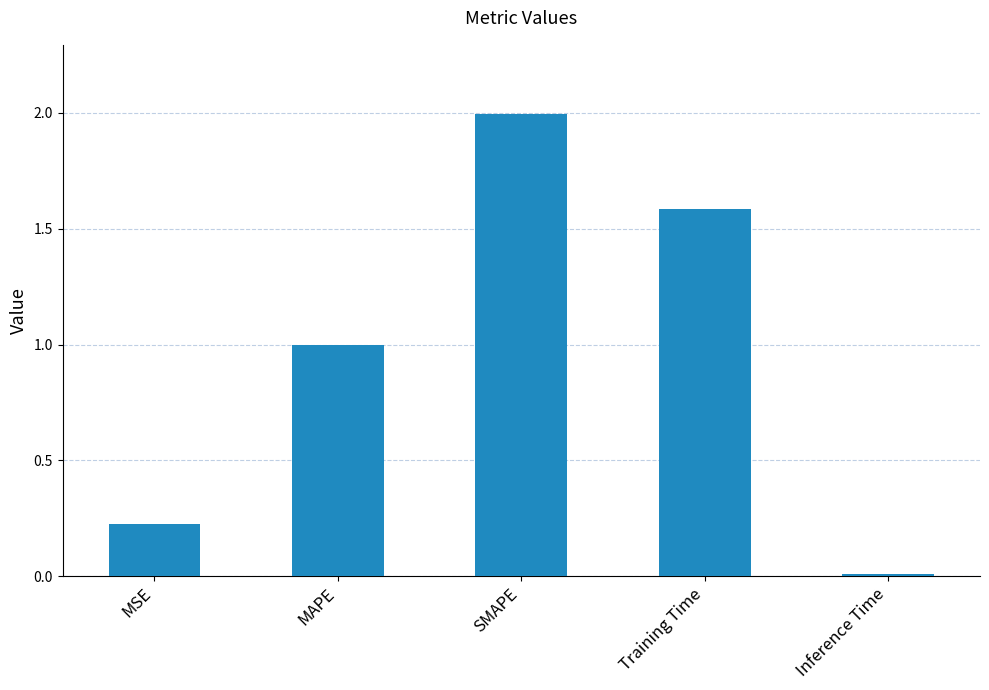

Rank the categories by value from lowest to highest.

Inference Time, MSE, MAPE, Training Time, SMAPE